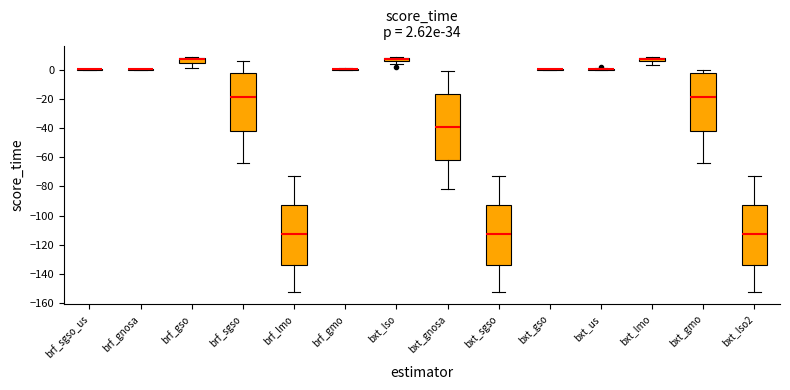

Which box is the tallest, from its lower edge to its upper edge?

bxt_gnosa